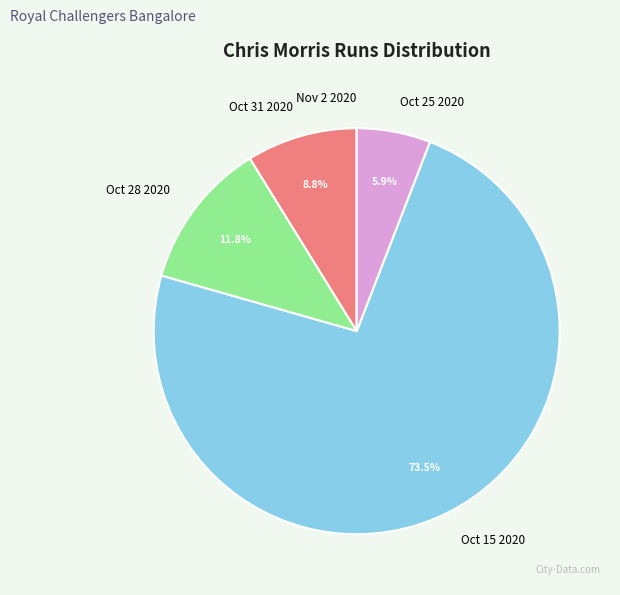

Is Oct 31 2020 the majority of the pie?

No